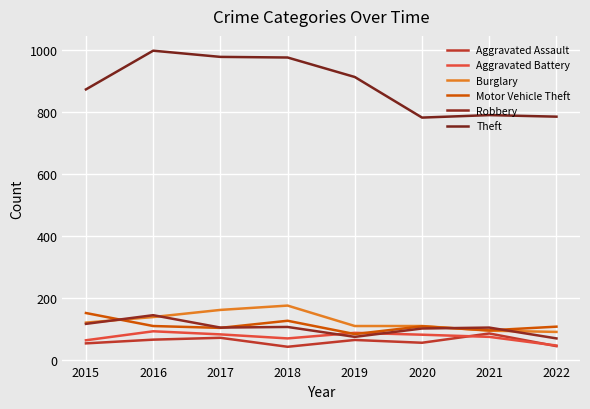

Where is Aggravated Assault nearest to the value 64?

2019